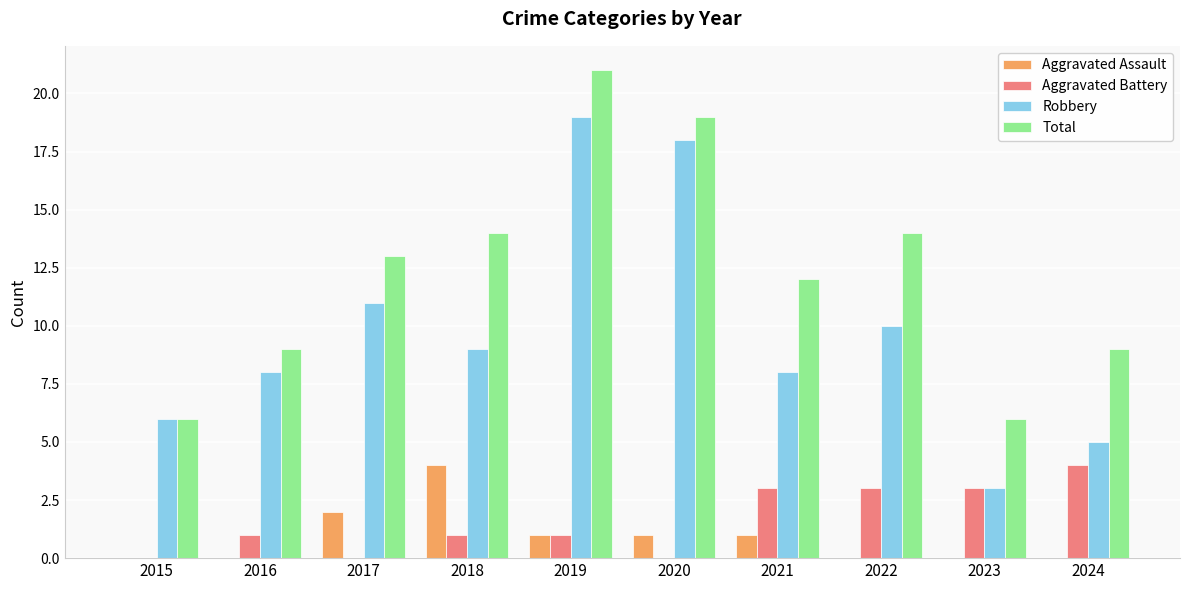

What value does the Aggravated Battery series have at 2023?

3